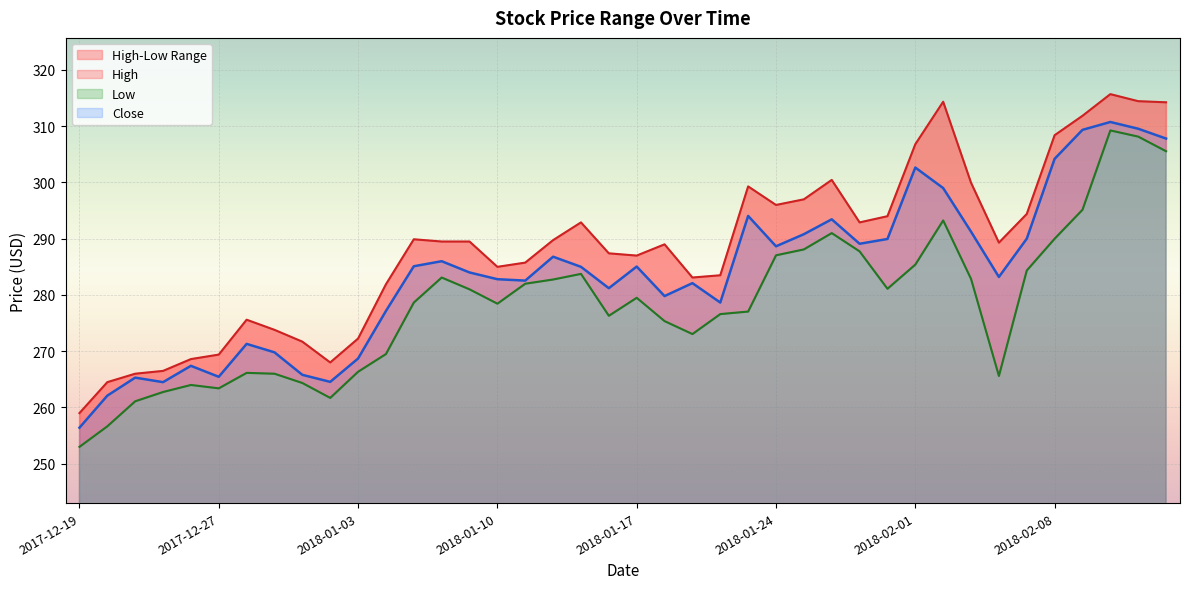

What is the label of the 11th point from the right?

2018-01-31